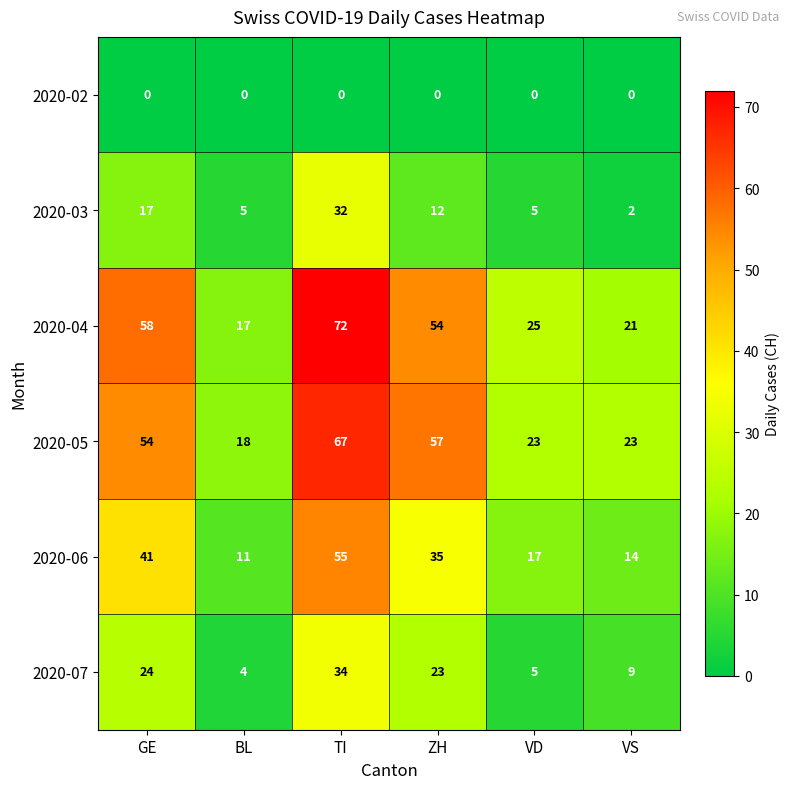

What is the average value of the 2020-05 series?

40